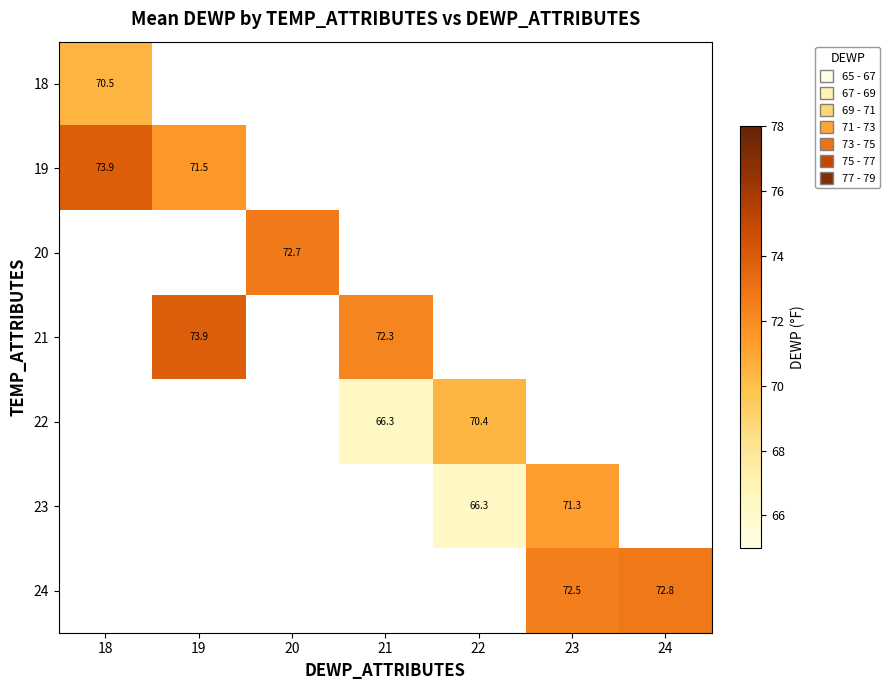

What is the lowest value of the 19 series?

71.5